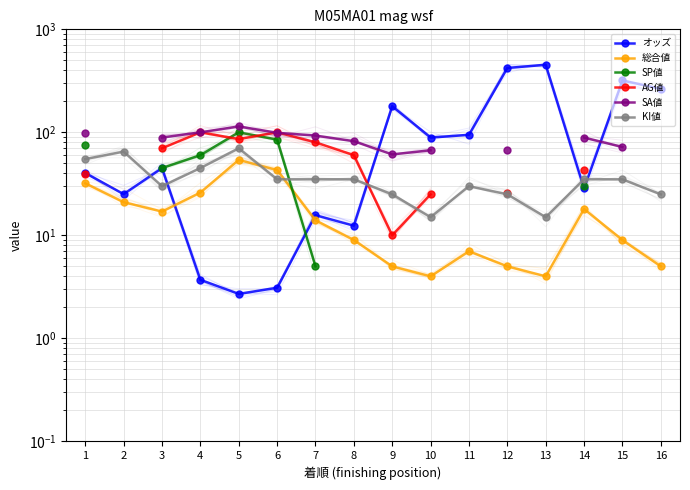

What is the minimum value shown in the chart?

2.7